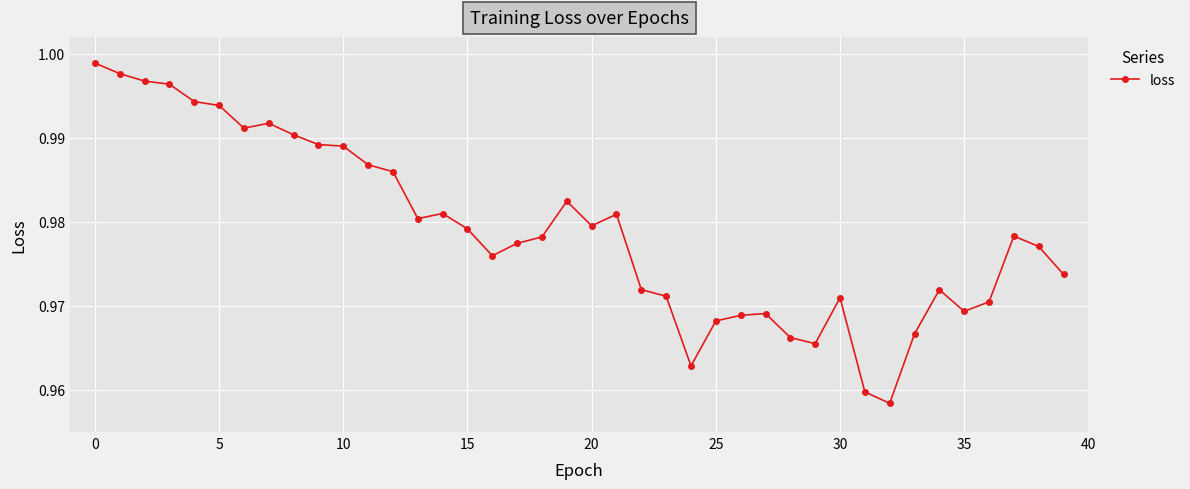

True or false: the data has more than 2 interior local peaks.

True